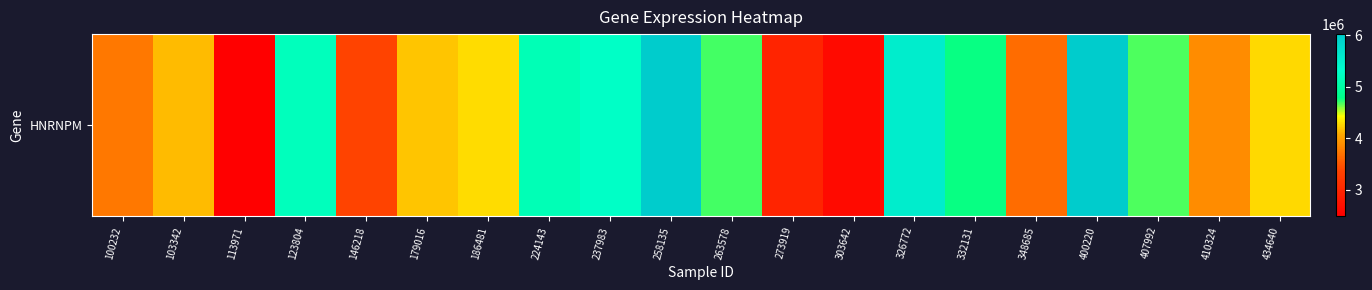

What is the sum of the values at 400220 and 434640?

10288353